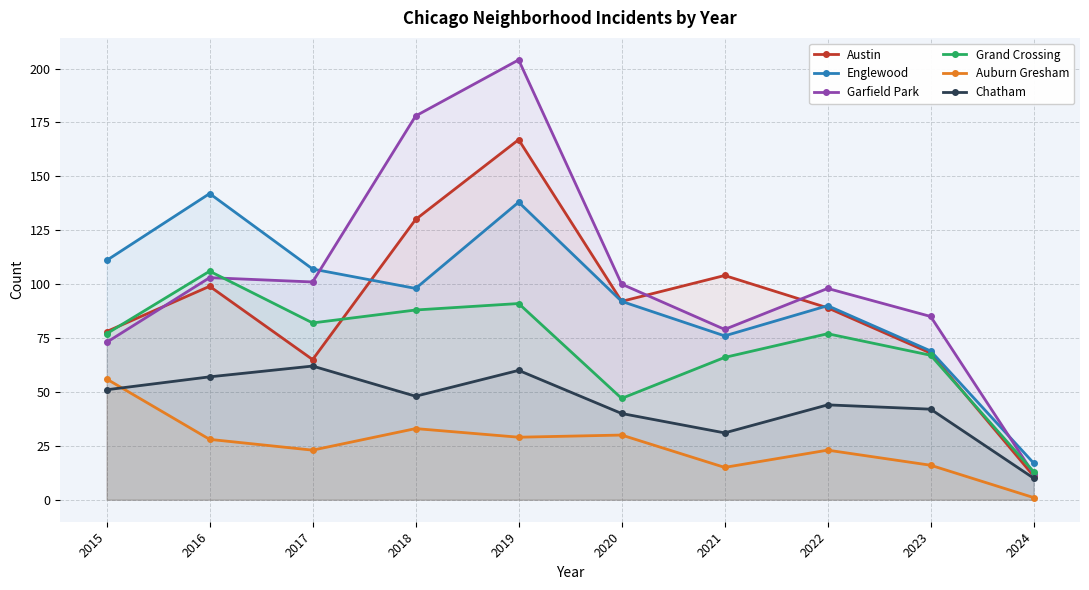

Reading left to right, list all the values displayed in this chart.

Austin: 2015=78	2016=99	2017=65	2018=130	2019=167	2020=92	2021=104	2022=89	2023=68	2024=11
Englewood: 2015=111	2016=142	2017=107	2018=98	2019=138	2020=92	2021=76	2022=90	2023=69	2024=17
Garfield Park: 2015=73	2016=103	2017=101	2018=178	2019=204	2020=100	2021=79	2022=98	2023=85	2024=12
Grand Crossing: 2015=77	2016=106	2017=82	2018=88	2019=91	2020=47	2021=66	2022=77	2023=67	2024=13
Auburn Gresham: 2015=56	2016=28	2017=23	2018=33	2019=29	2020=30	2021=15	2022=23	2023=16	2024=1
Chatham: 2015=51	2016=57	2017=62	2018=48	2019=60	2020=40	2021=31	2022=44	2023=42	2024=10